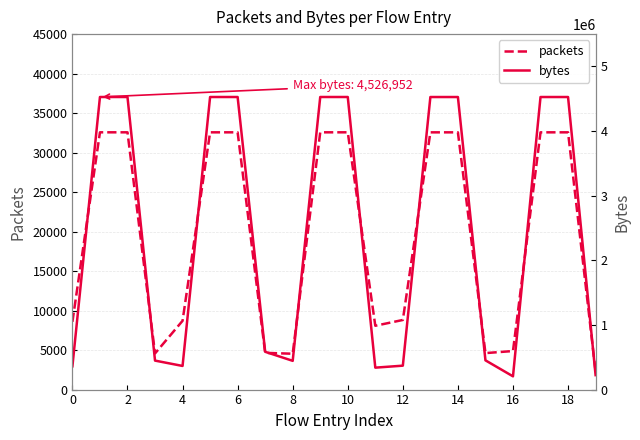

At how many categories does at least one series exceed 3506547?

10